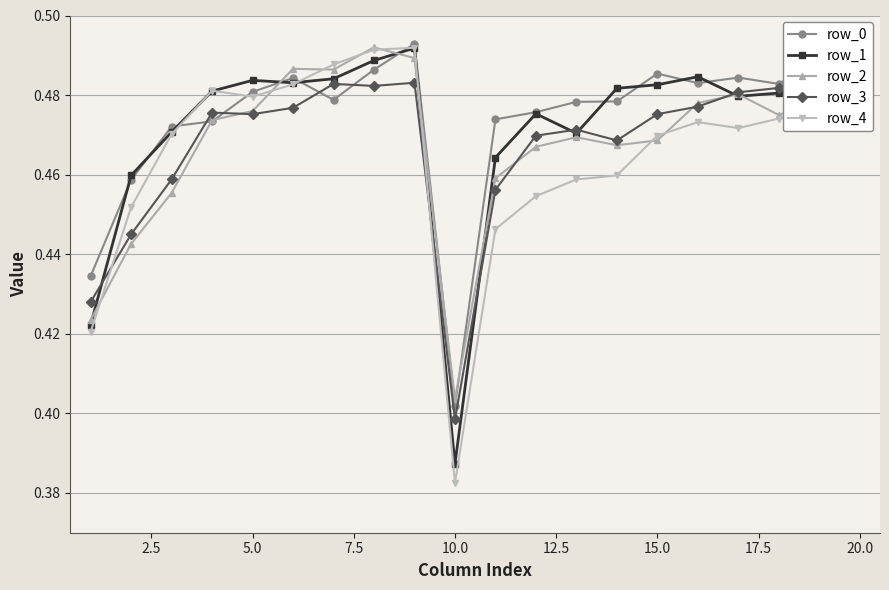

Count the number of categories in the chart.

20